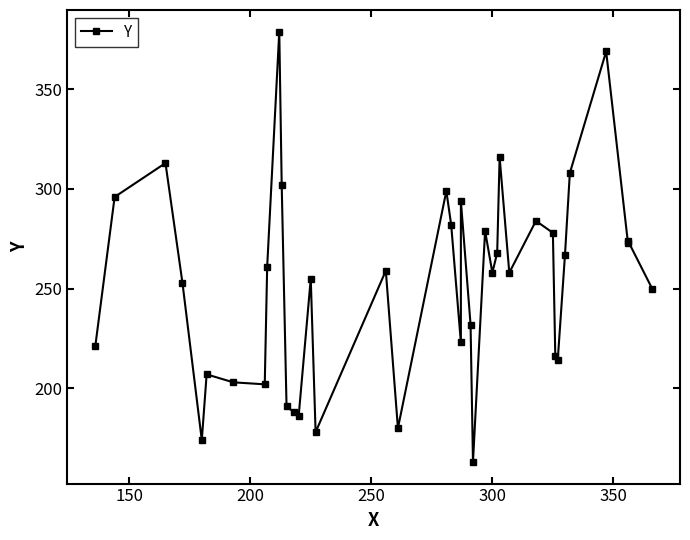

Reading left to right, transcribe all the data shown in this chart.

221	296	313	253	174	207	203	202	261	379	302	191	188	186	255	178	259	180	299	282	223	294	232	163	279	258	268	316	258	284	278	216	214	267	308	369	273	274	250